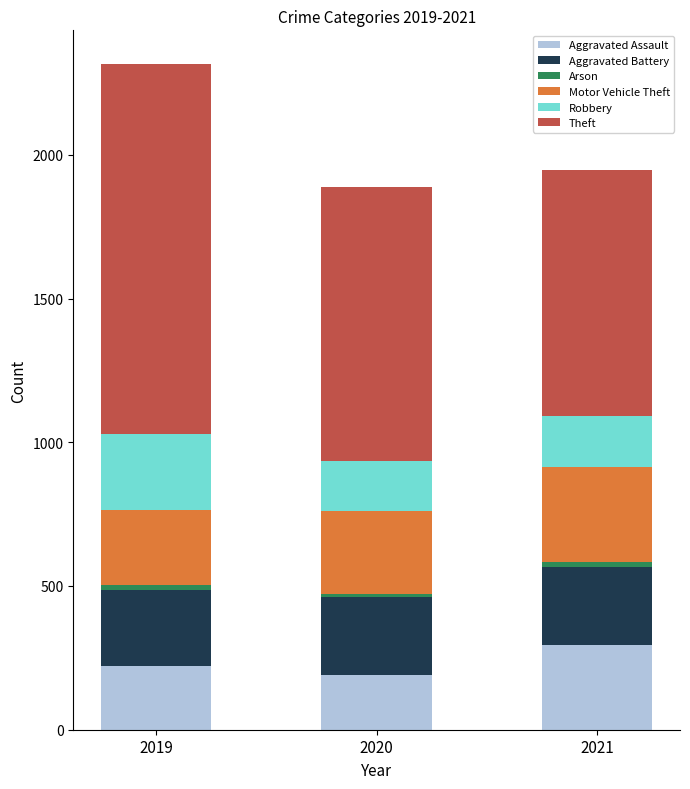

At which category is the sum across all series the highest?

2019